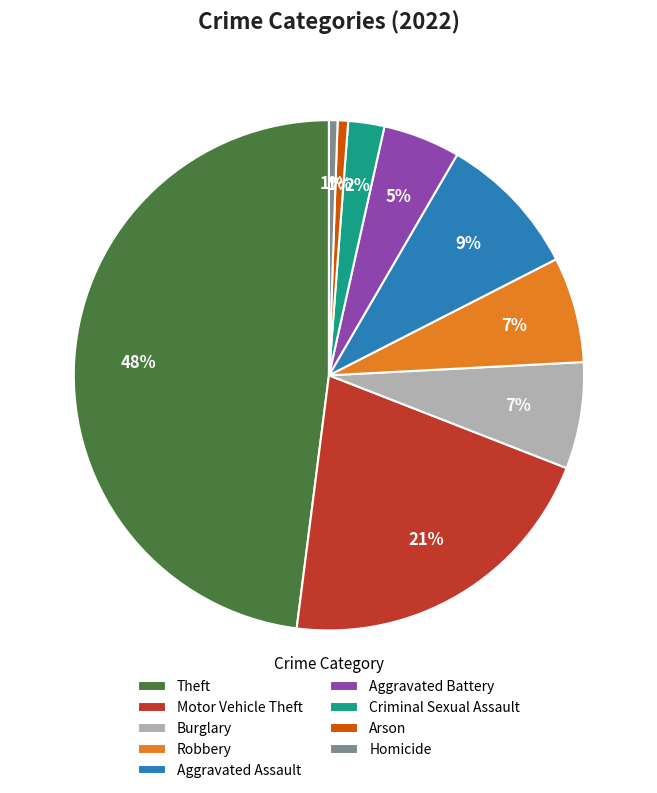

To the nearest percent, what is the combined percentage of Motor Vehicle Theft and Robbery?

28%